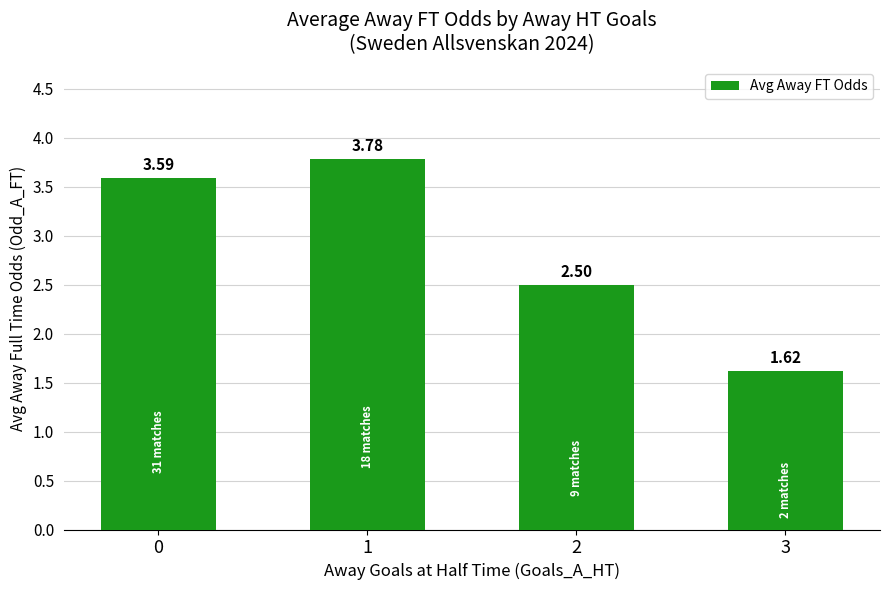

Rank the categories by value from lowest to highest.

3, 2, 0, 1